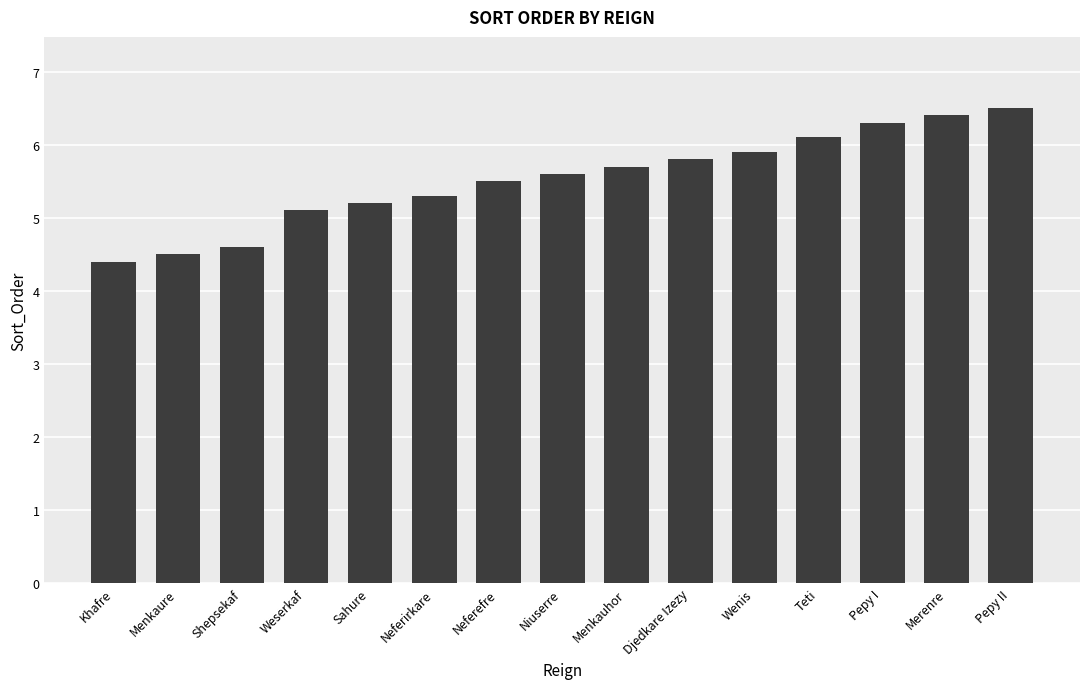

Where is the data nearest to the value 5?

Weserkaf